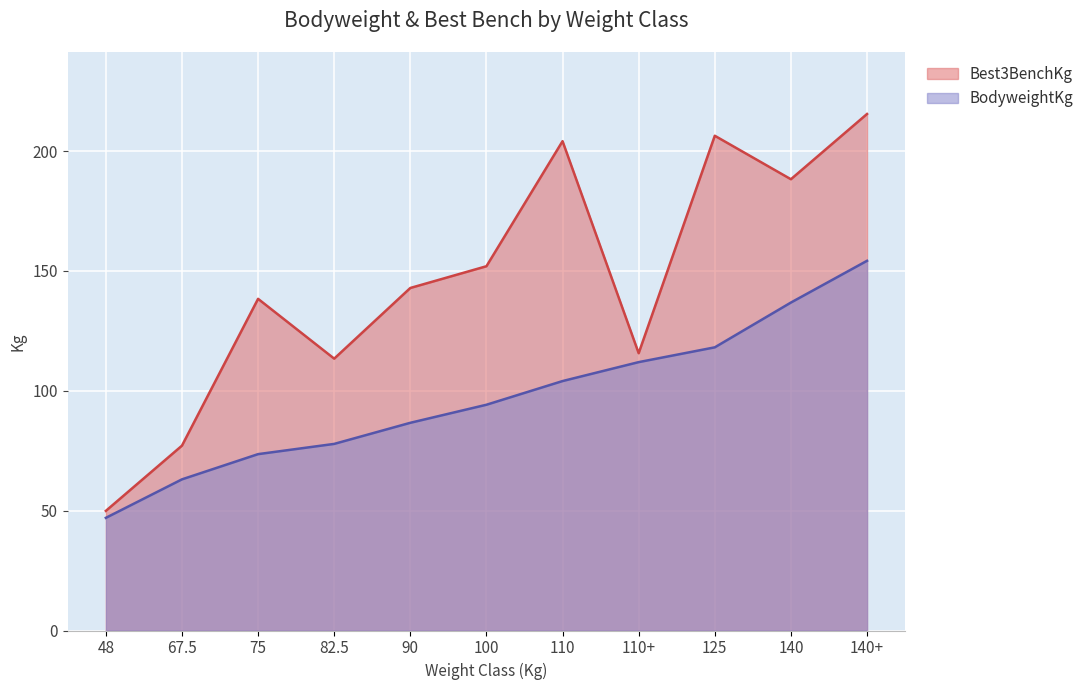

Which label corresponds to the largest value in the chart?

140+